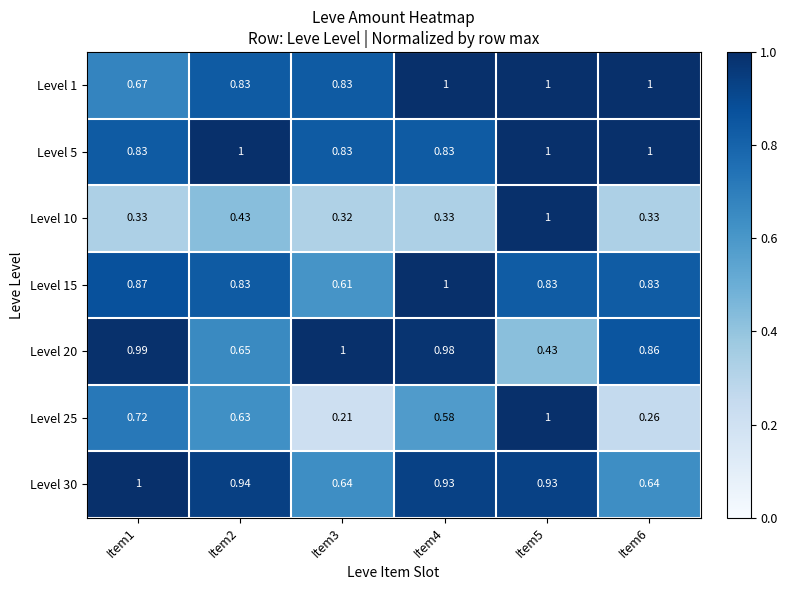

Is the value of Level 1 at Item3 greater than the value of Level 15 at Item1?

No